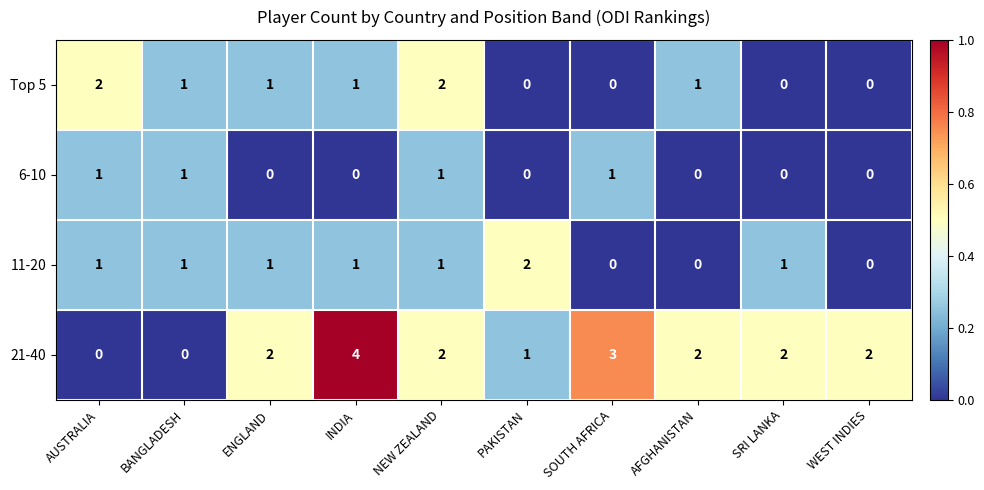

Which series has the largest range (max minus min)?

21-40